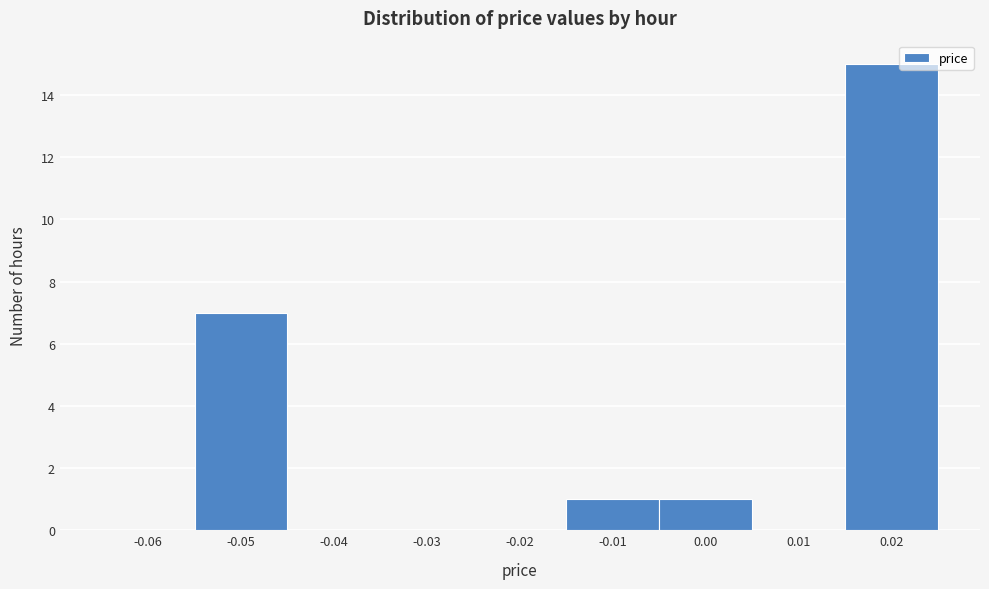

How tall is the bar that spans 0.015 to 0.025 on the x-axis? The values are not printed on the chart, so give them approximately, as read against the axis.

15